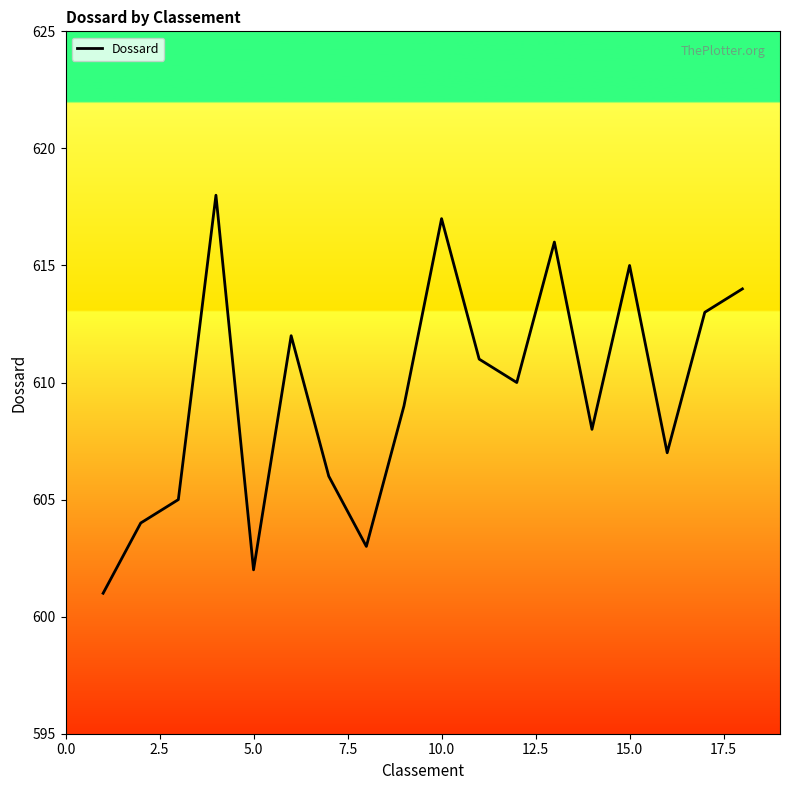

What is the difference between the maximum and minimum values?

17